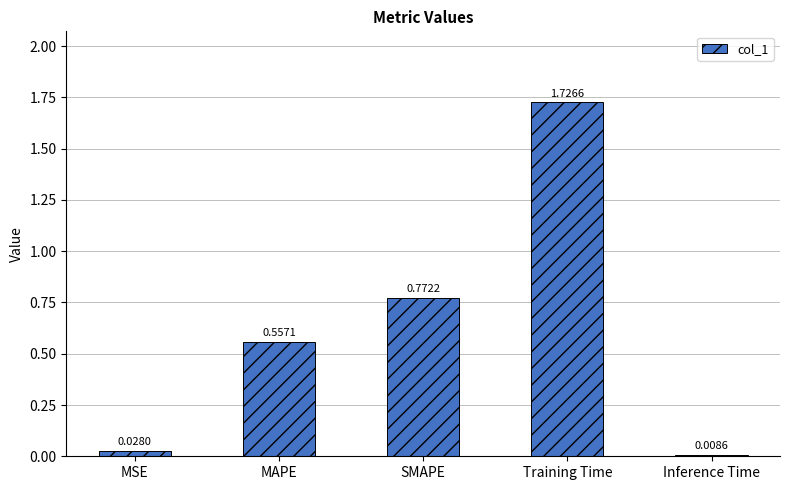

List the labels in order of value, largest first.

Training Time, SMAPE, MAPE, MSE, Inference Time